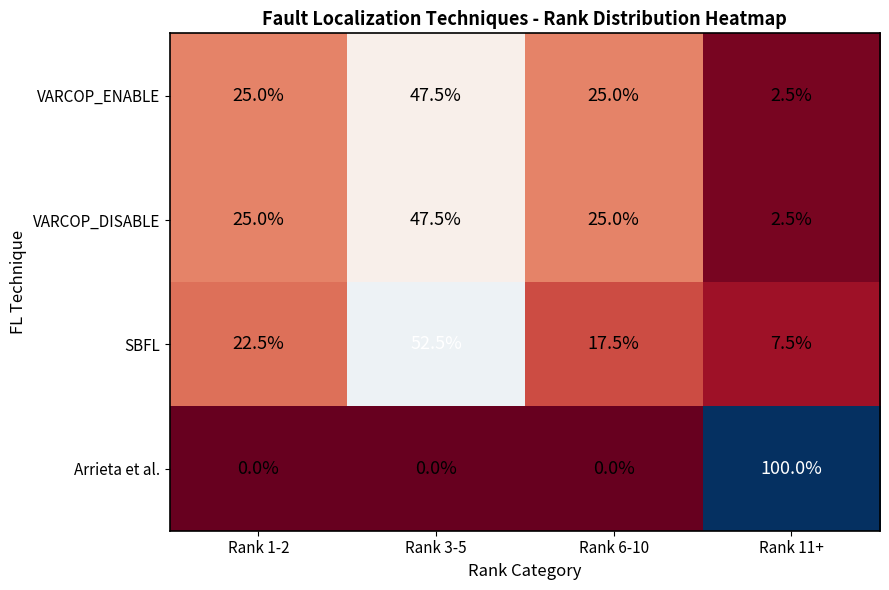

What is the difference between the second highest and minimum values in the SBFL series?

15.0